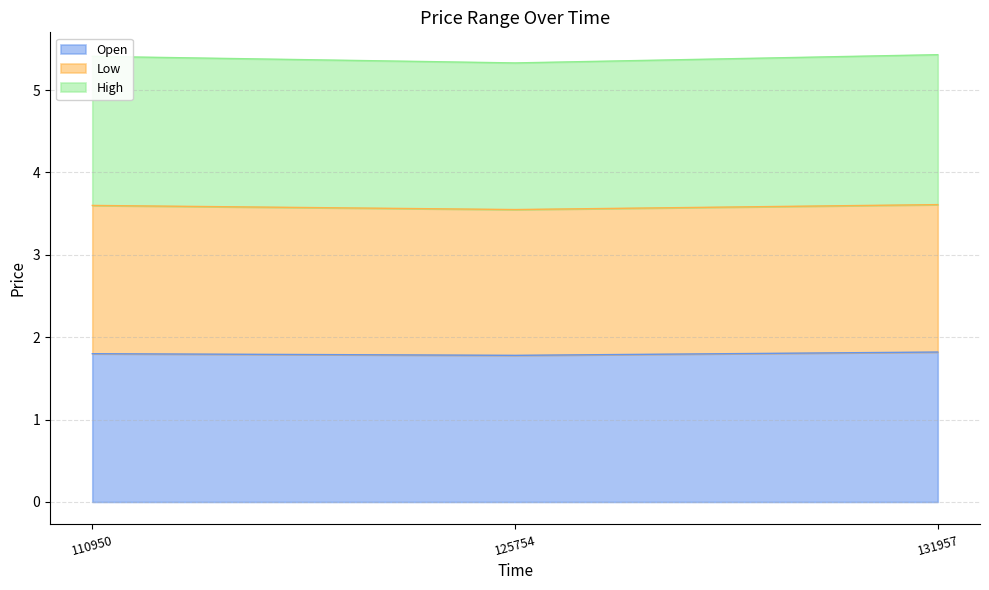

What is the total value across all series at 125754?

5.3